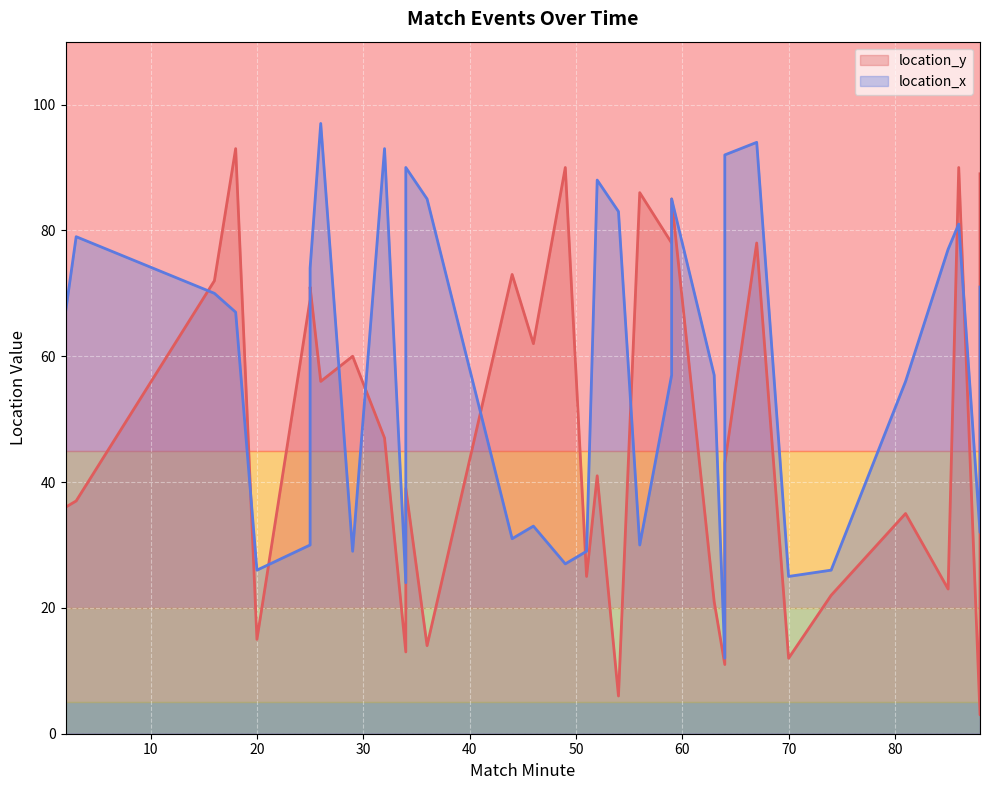

What is the ratio of the value at 64 to the value at 44?

0.2